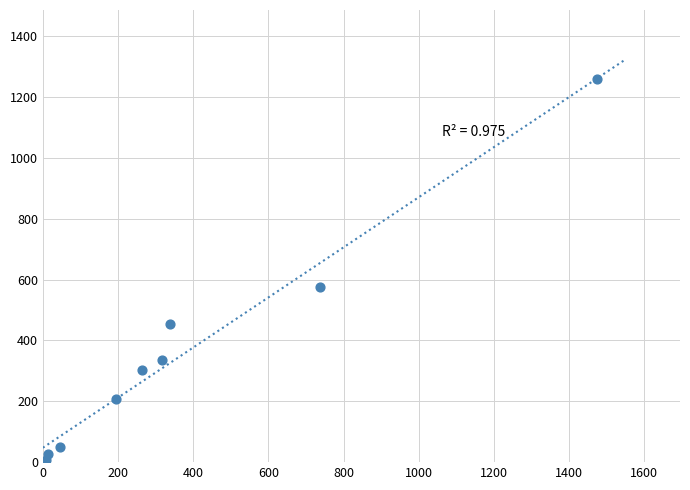

What is the average Y value?

358